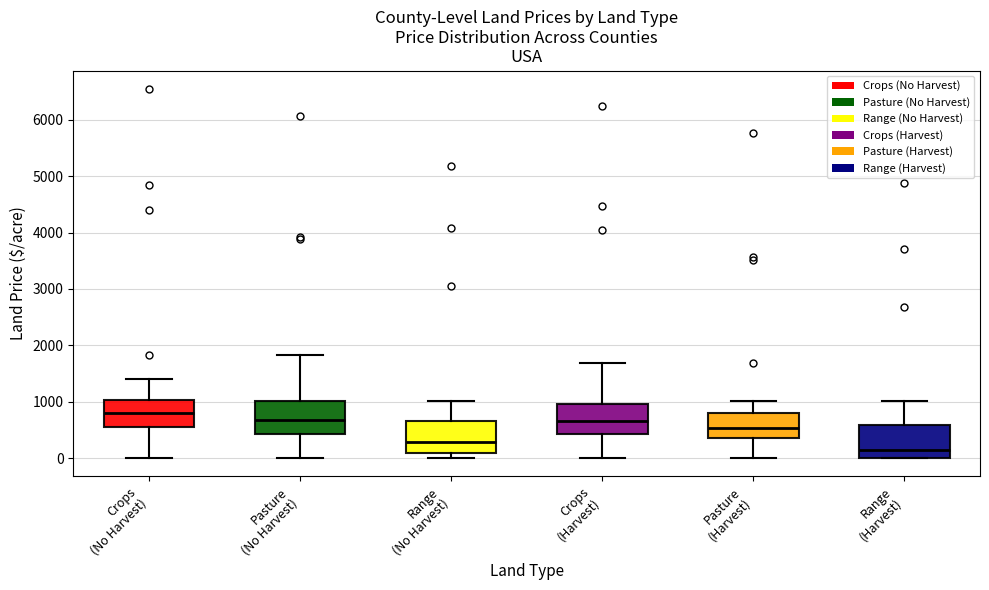

Reading left to right, transcribe this box plot: for each box, give where its median line is, the range the box spans, and where its two whiskers end, as read against the y-axis. The values are not printed on the chart, so give them approximately, as read against the axis.

Crops (No Harvest): median 800, box 600 to 1000, whiskers 0 to 1400
Pasture (No Harvest): median 700, box 400 to 1000, whiskers 0 to 1800
Range (No Harvest): median 300, box 100 to 600, whiskers 0 to 1000
Crops (Harvest): median 700, box 400 to 1000, whiskers 0 to 1700
Pasture (Harvest): median 500, box 400 to 800, whiskers 0 to 1000
Range (Harvest): median 100, box 0 to 600, whiskers 0 to 1000